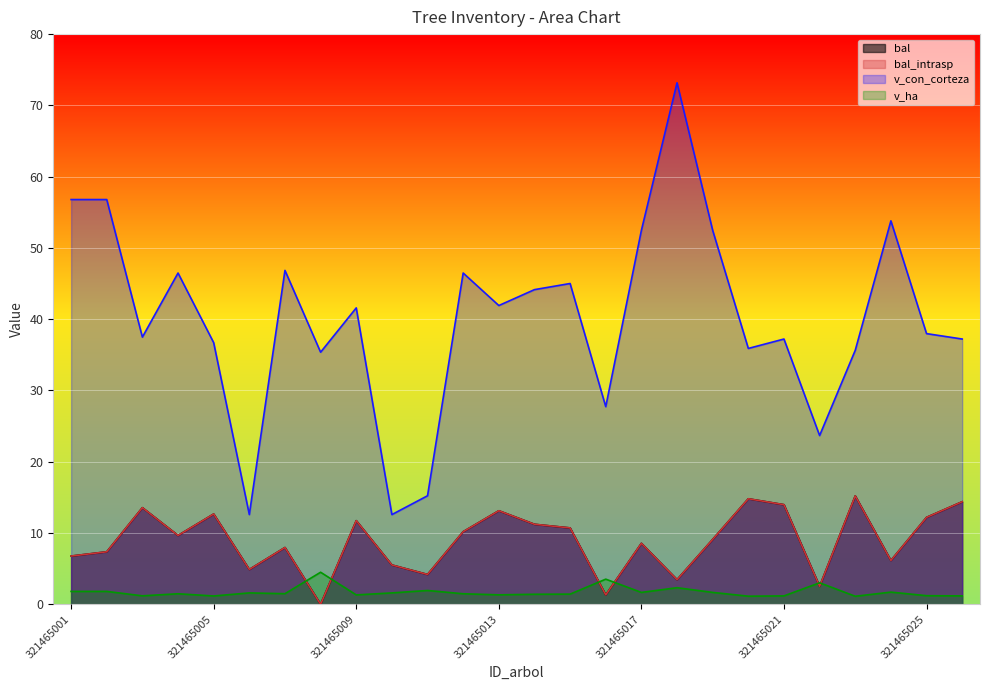

What is the sum of all v_con_corteza values?

1043.3